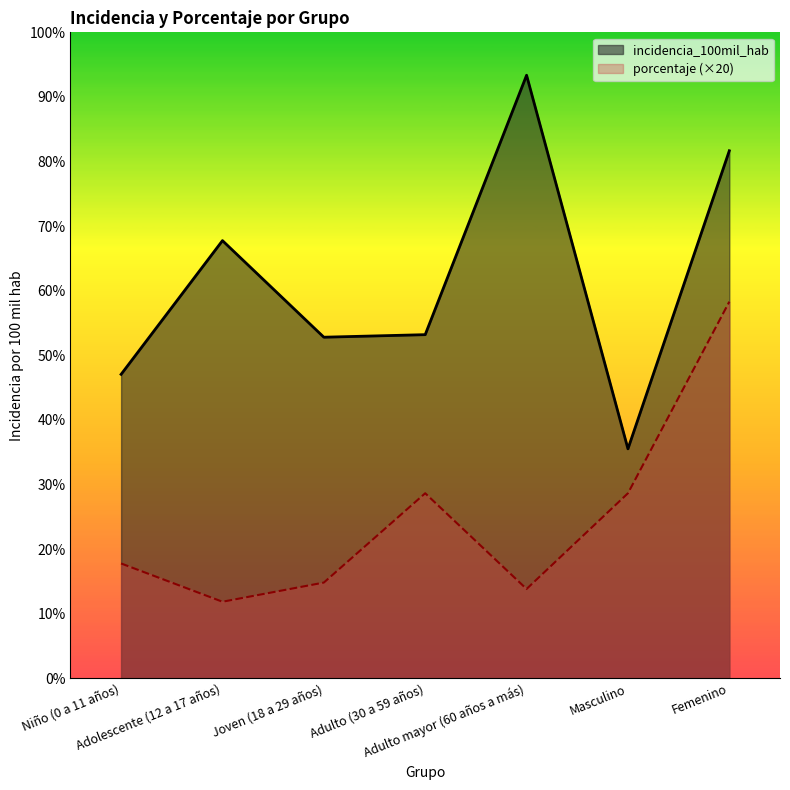

What are all the series names shown in the legend?

incidencia_100mil_hab, porcentaje (×20)